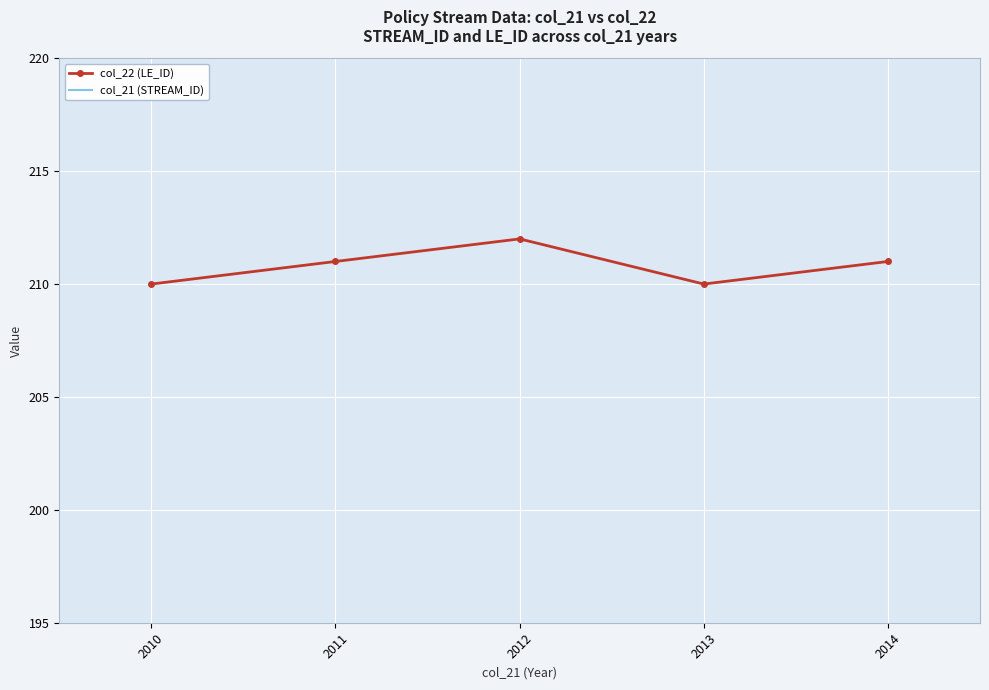

What is the difference between the maximum and minimum values in the col_21 (STREAM_ID) series?

4